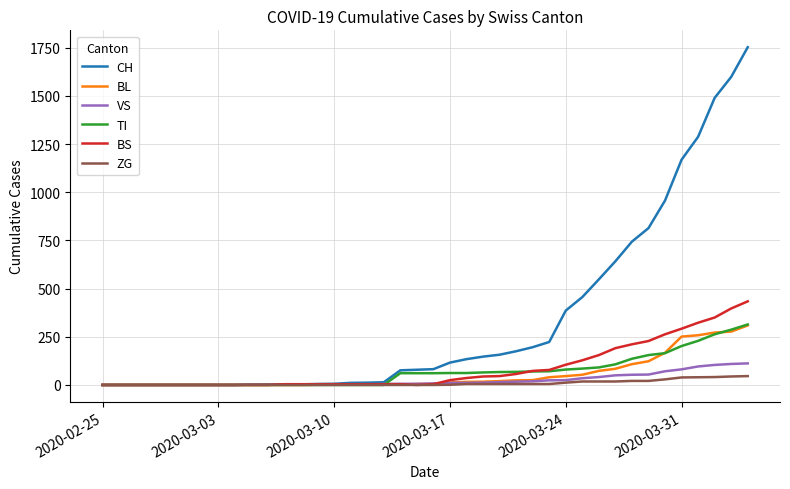

What is the difference between the second highest and second lowest values in the BS series?

397